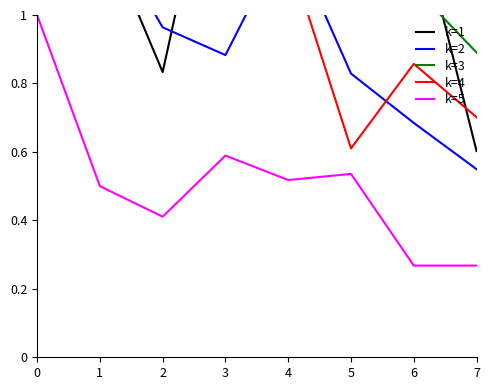

What are all the series names shown in the legend?

k=1, k=2, k=3, k=4, k=5